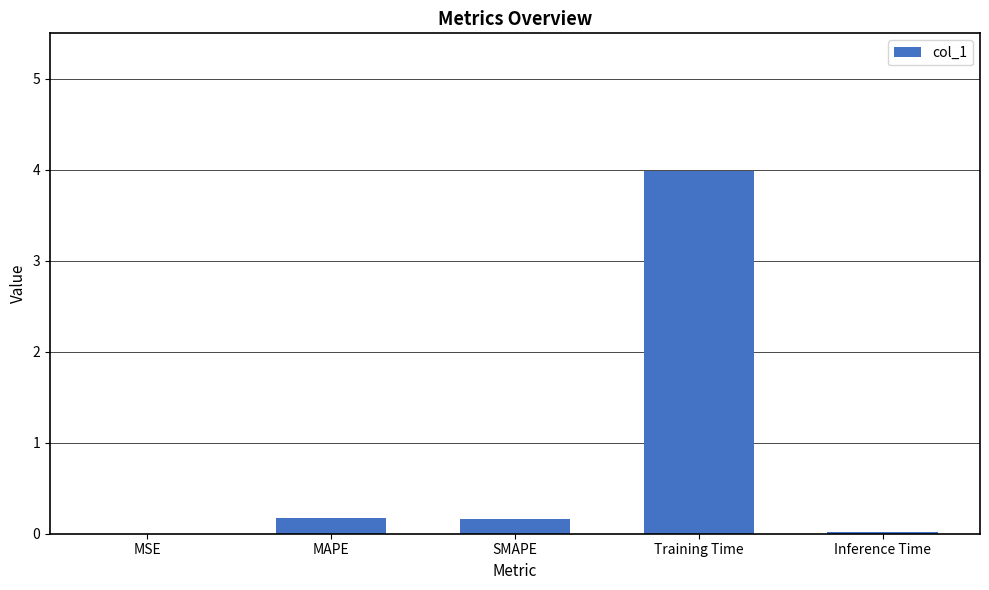

At which category does the chart reach its peak across all series?

Training Time